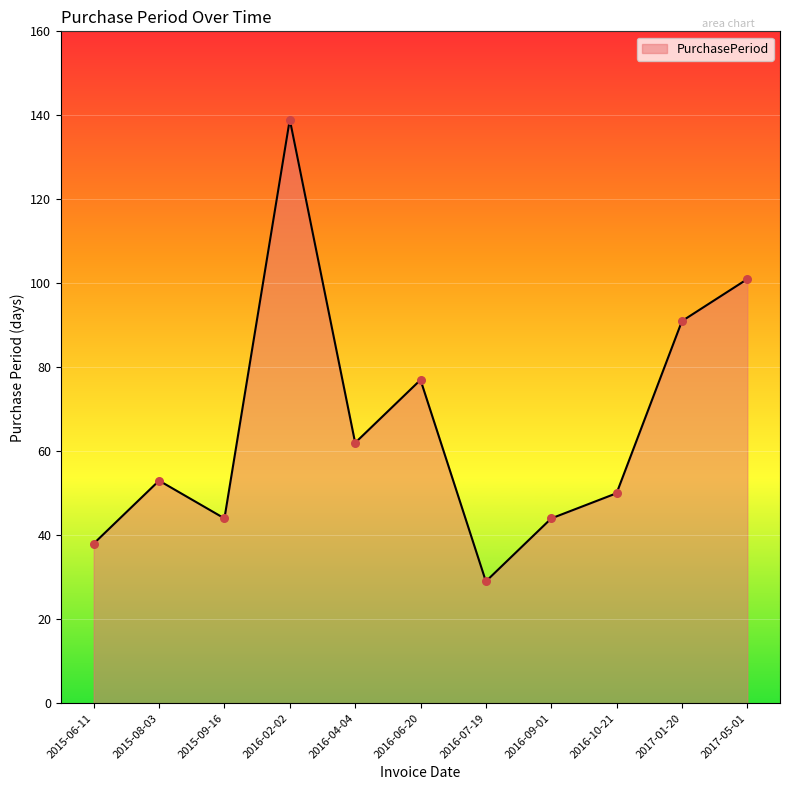

What is the change in value from 2016-07-19 to 2016-09-01?

+15